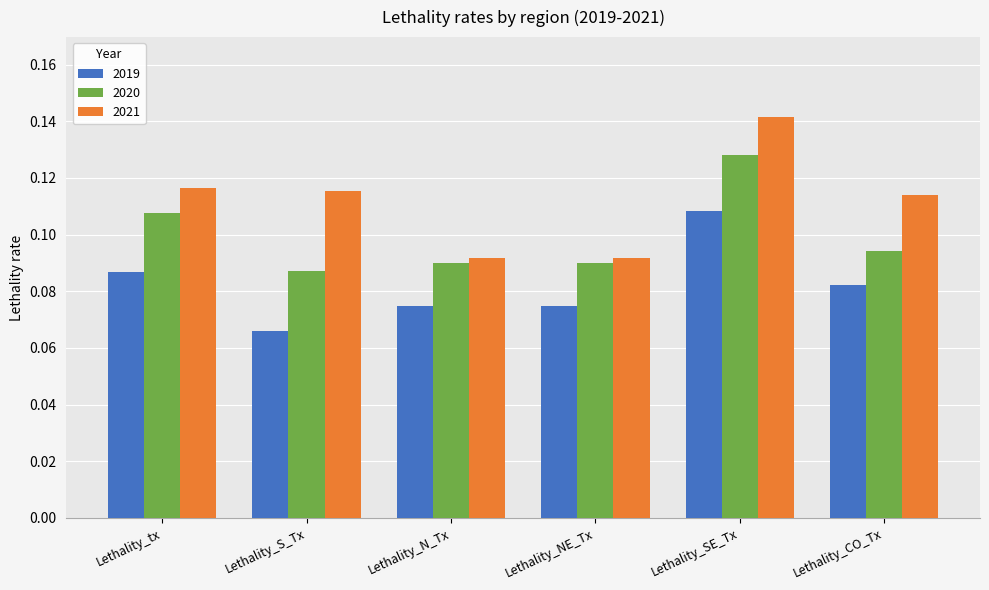

Which series changed the most between Lethality_tx and Lethality_SE_Tx?

2021